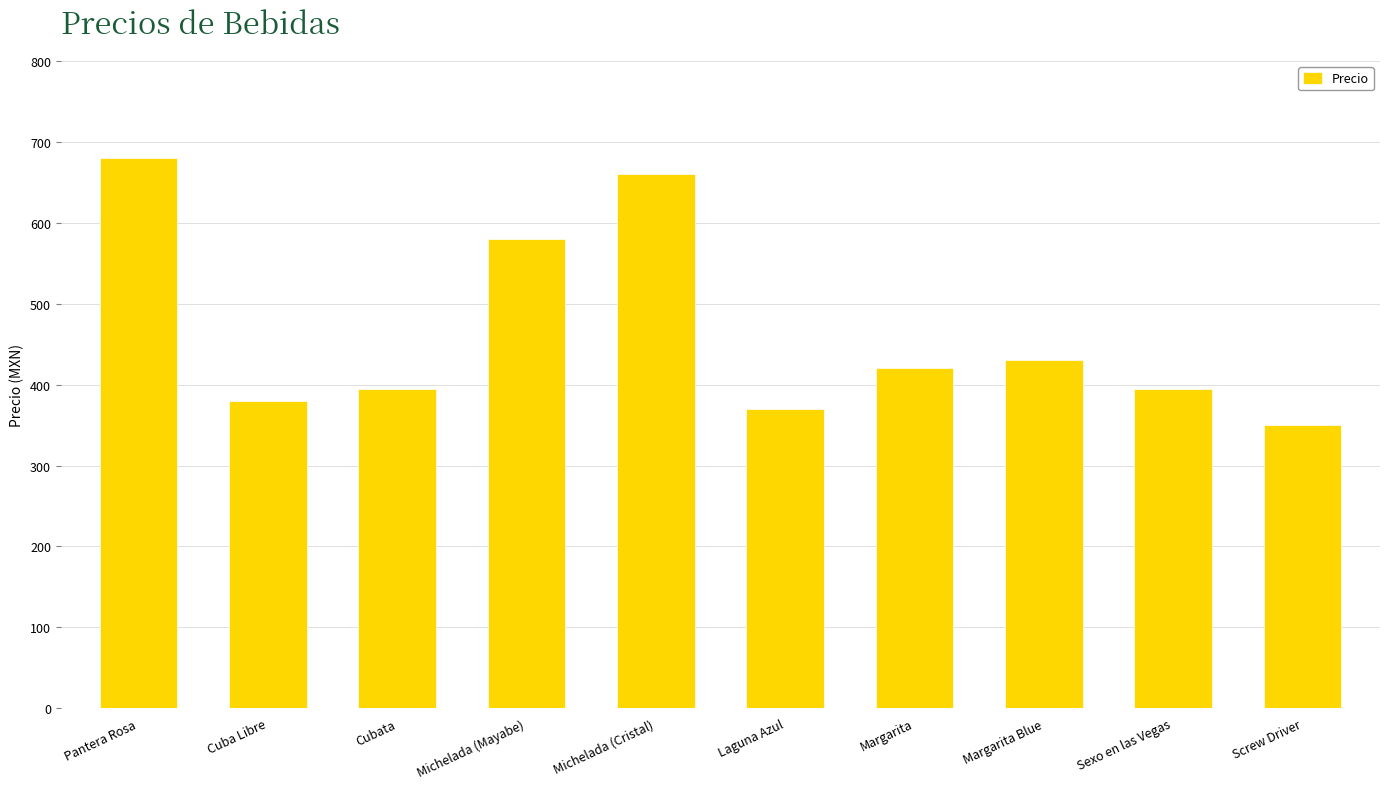

The chart shows a value of 267 at Margarita Blue. True or false?

False